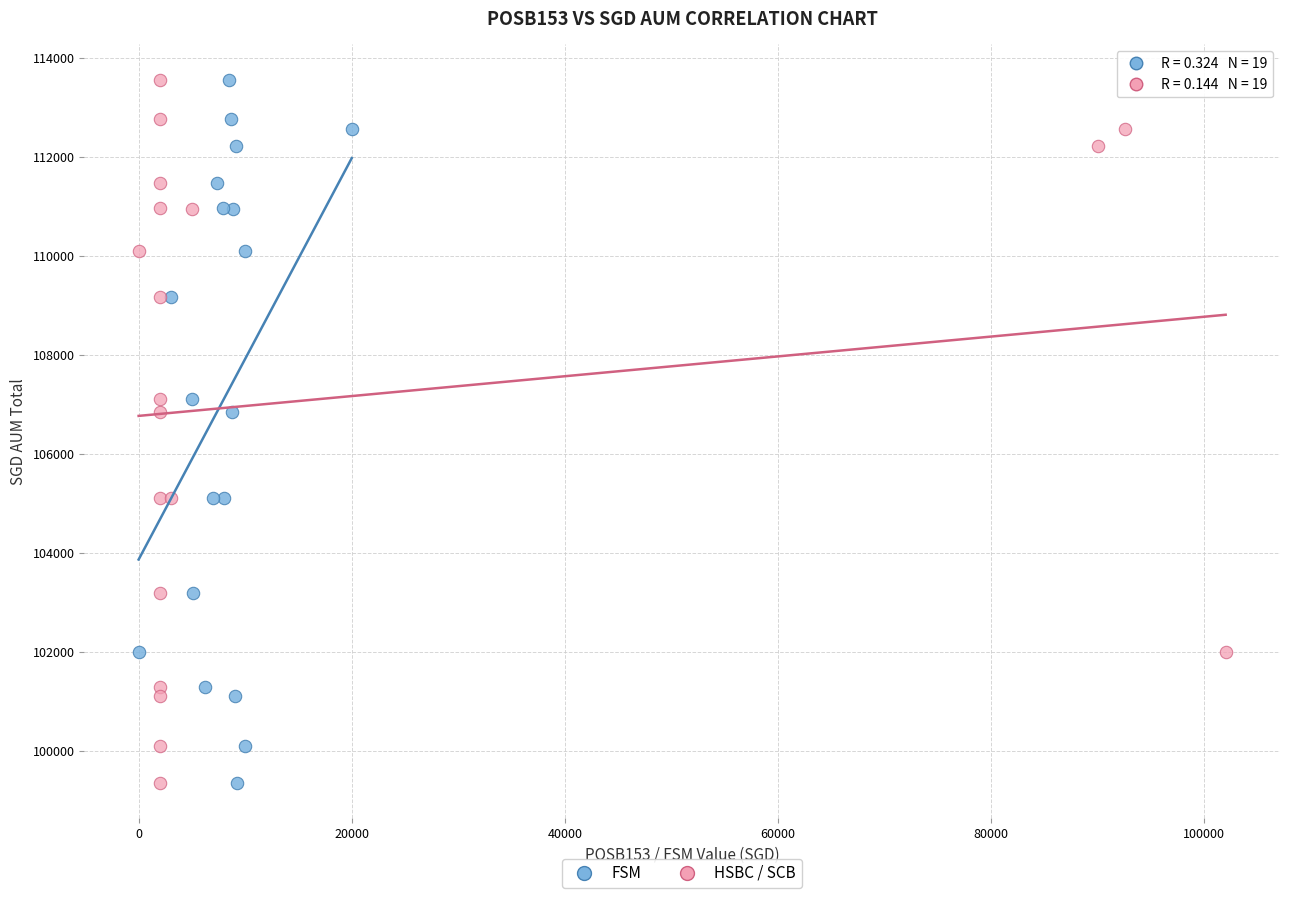

What are all the series names shown in the legend?

FSM, HSBC / SCB